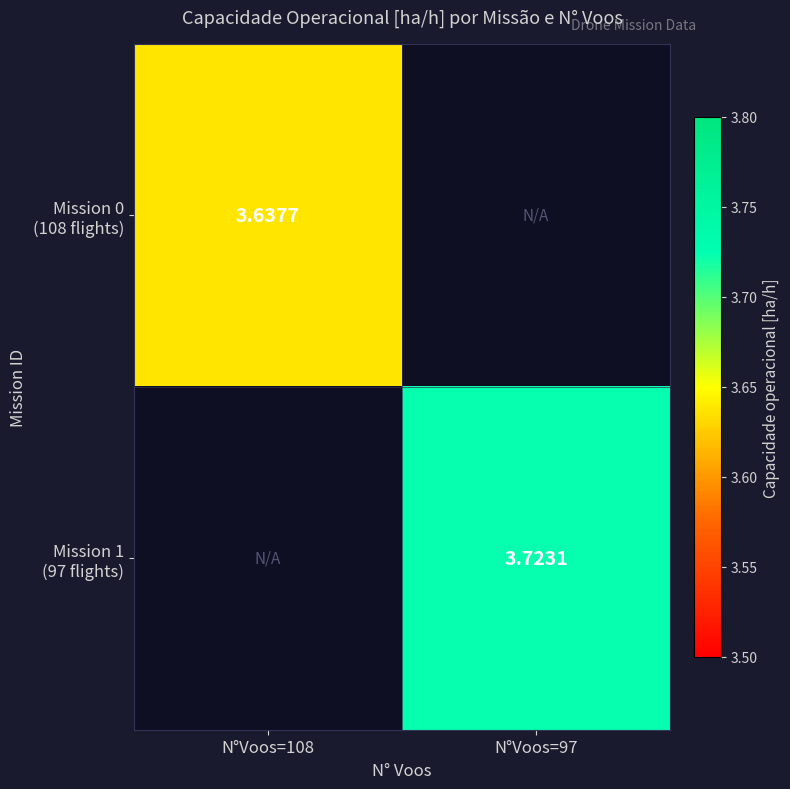

Which series has the largest range (max minus min)?

Mission 0 (108 flights)